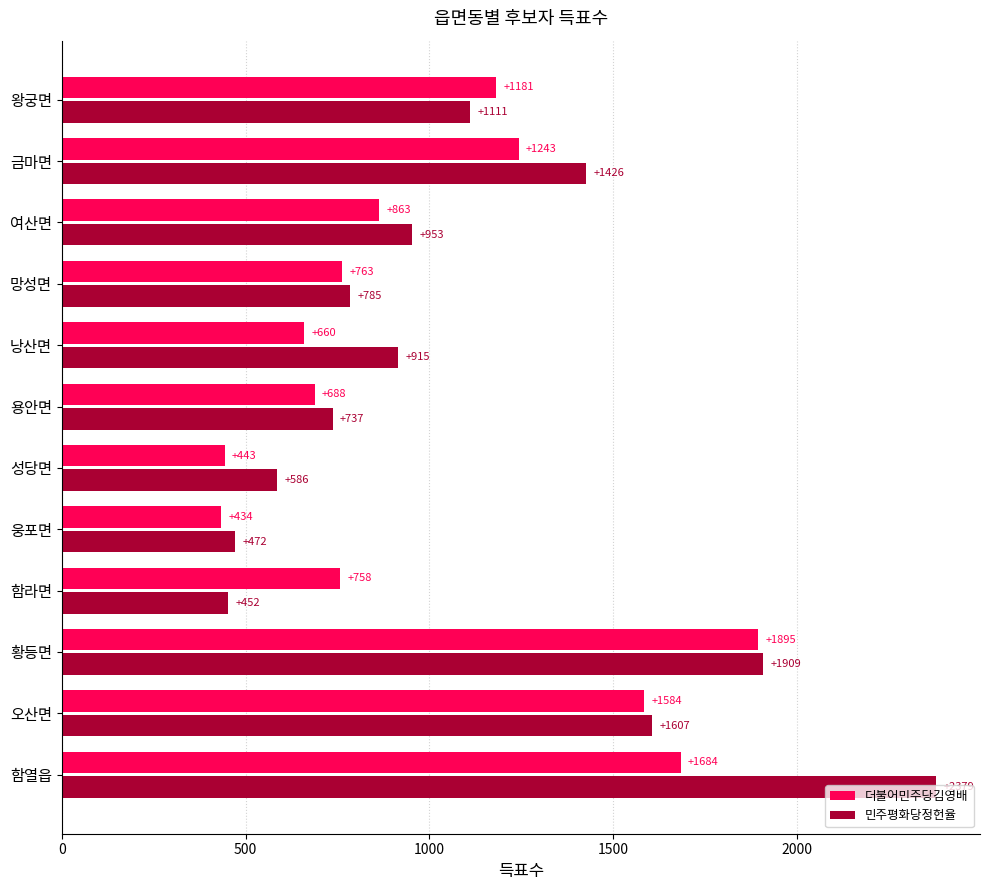

List the labels in order of 민주평화당정헌율 value, smallest first.

함라면, 웅포면, 성당면, 용안면, 망성면, 낭산면, 여산면, 왕궁면, 금마면, 오산면, 황등면, 함열읍